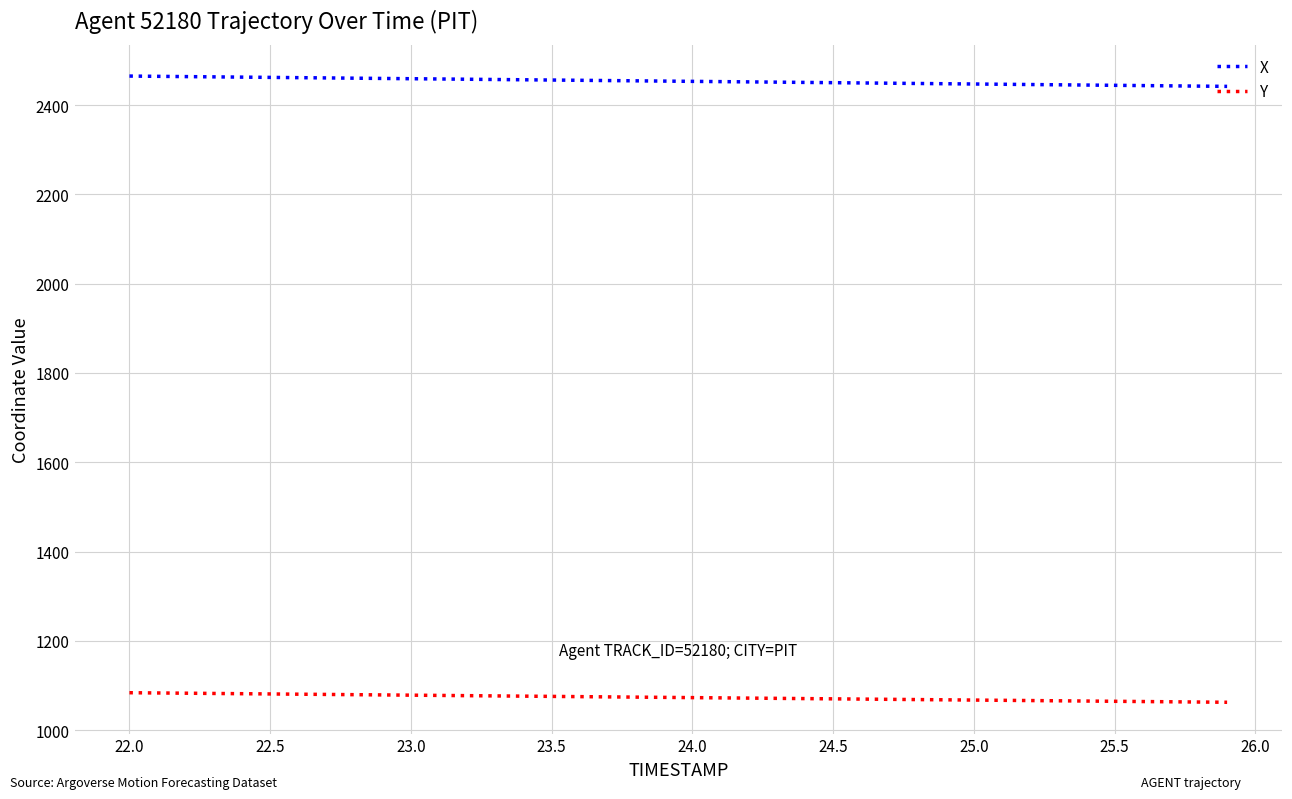

Which series has the largest total across all categories?

X